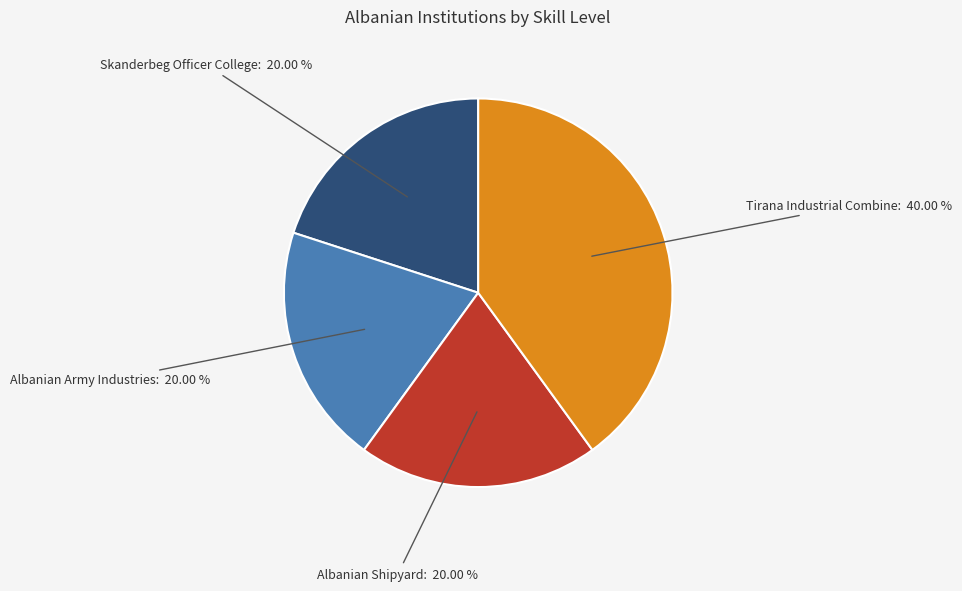

What percentage do Tirana Industrial Combine and Albanian Shipyard together represent?

60.0%